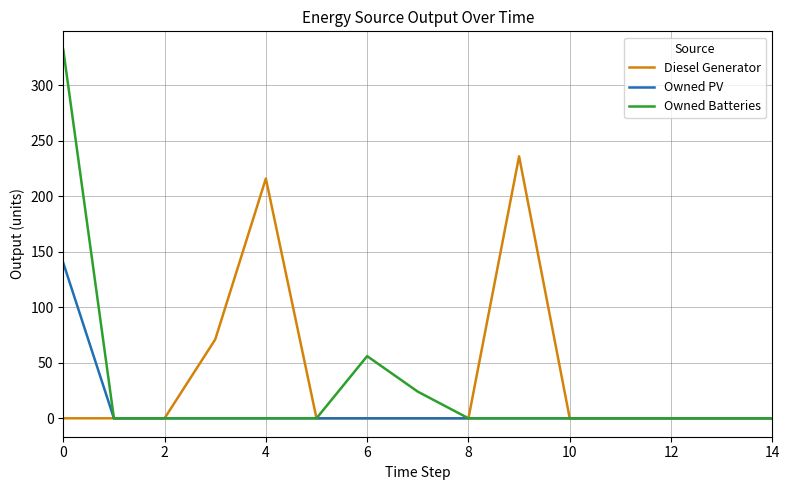

List the series in order of their peak value, lowest first.

Owned PV, Diesel Generator, Owned Batteries